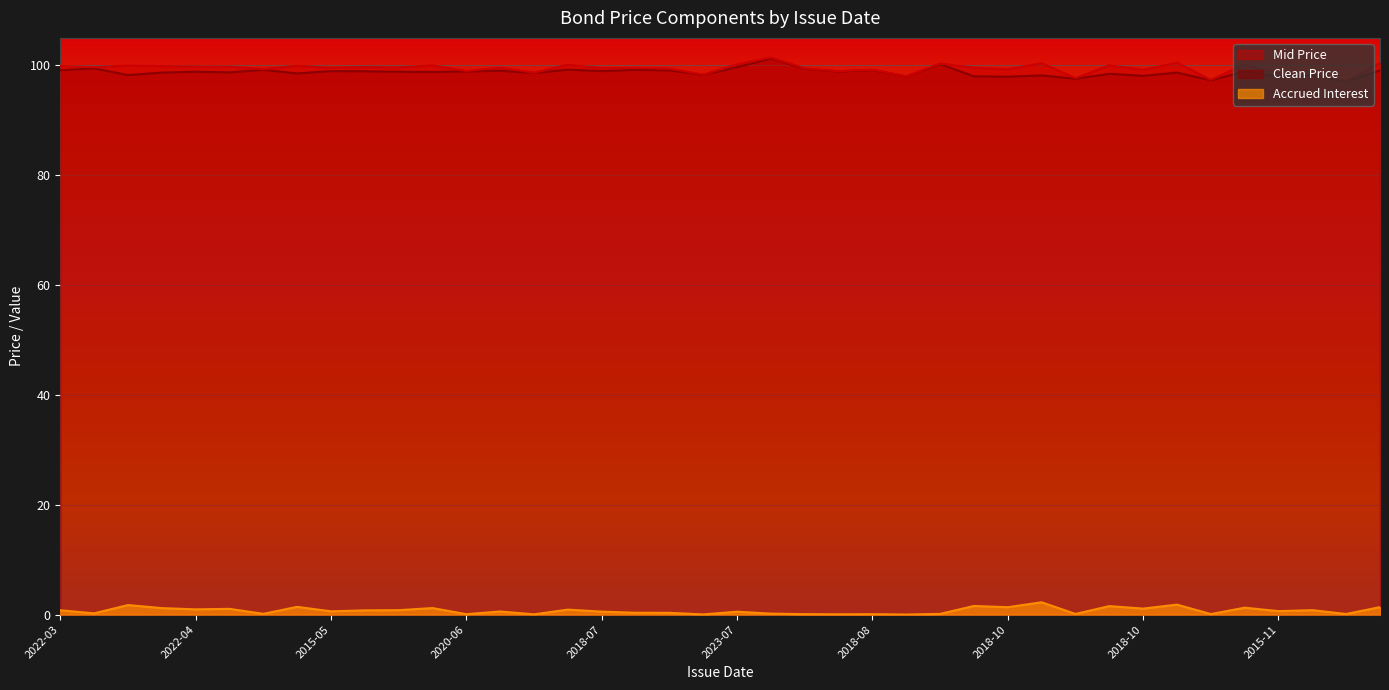

Rank the categories by Clean Price value from lowest to highest.

2020-11, 2020-11, 2020-09, 2018-10, 2015-11, 2020-08, 2022-09, 2018-10, 2023-10, 2018-11, 2023-03, 2020-07, 2022-10, 2023-05, 2020-06, 2023-10, 2018-04, 2018-04, 2023-05, 2018-05, 2022-04, 2015-08, 2022-11, 2020-06, 2022-05, 2018-07, 2015-05, 2022-06, 2023-11, 2018-07, 2022-03, 2018-08, 2022-07, 2020-04, 2023-06, 2022-08, 2020-03, 2023-07, 2023-08, 1995-08